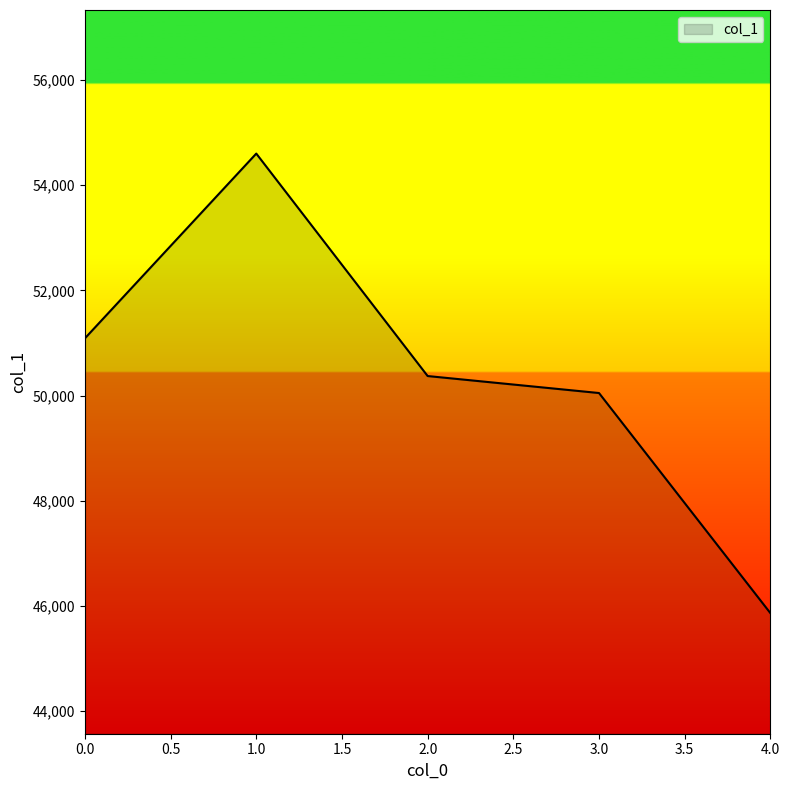

List the labels in order of value, largest first.

1.0, 0.0, 2.0, 3.0, 4.0